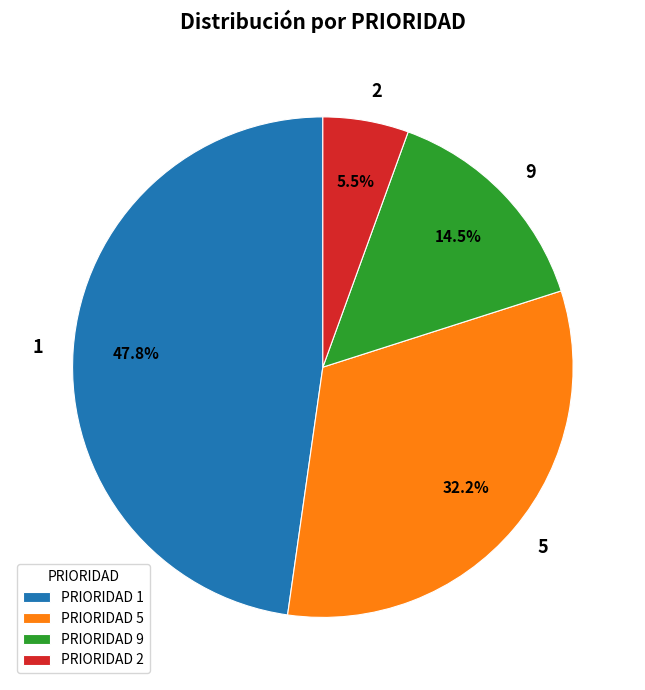

Rank the categories by value from lowest to highest.

PRIORIDAD 2, PRIORIDAD 9, PRIORIDAD 5, PRIORIDAD 1